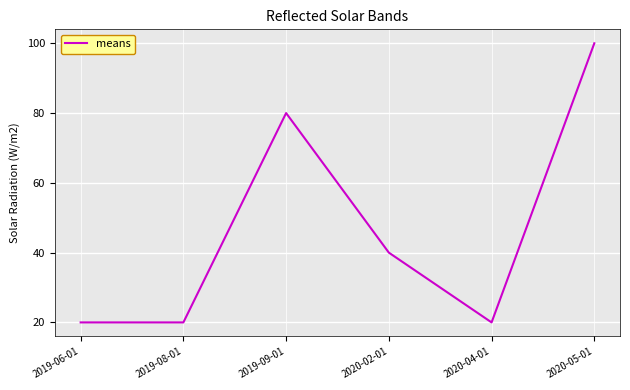

Is it true that the value at 2019-08-01 is 31?

False